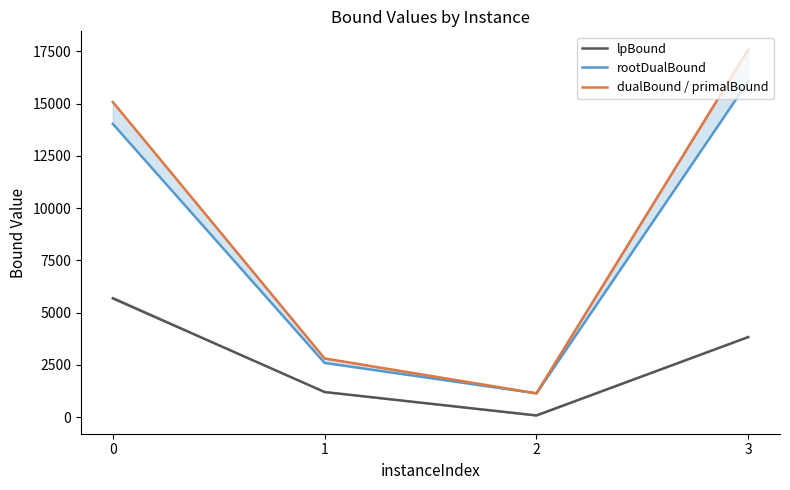

What is the maximum value for lpBound?

5678.6